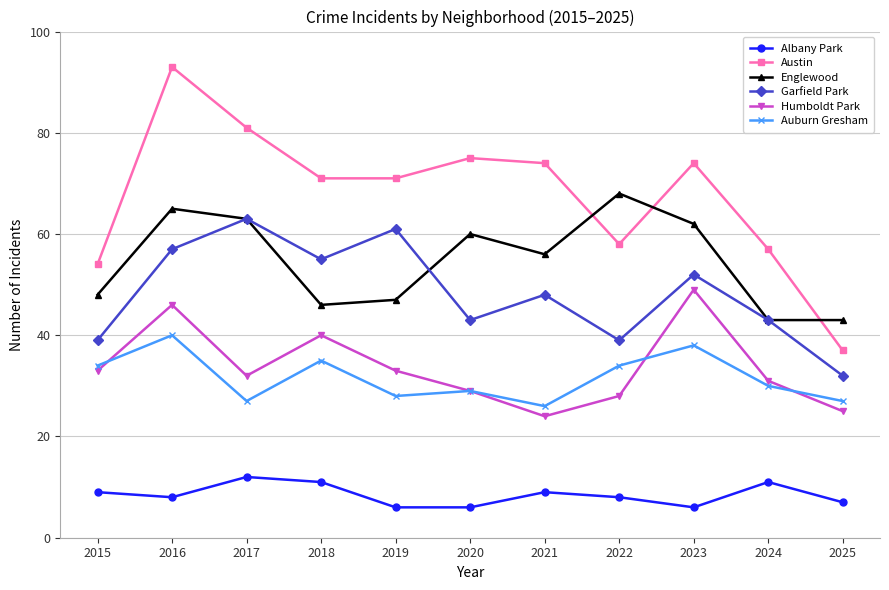

Is it true that Garfield Park equals 61 at 2019?

True